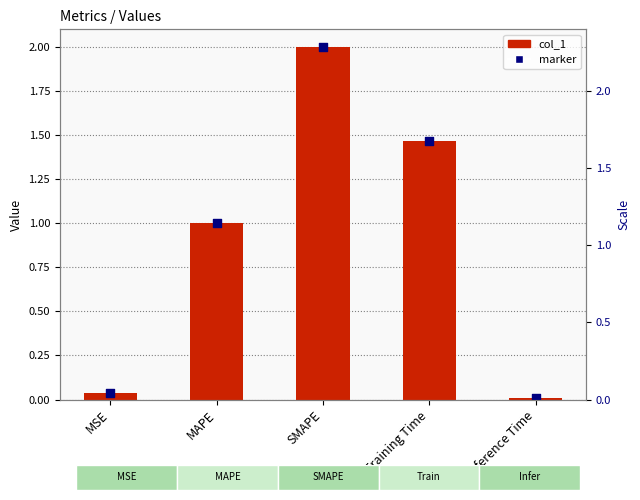

At which category is the sum across all series the highest?

SMAPE